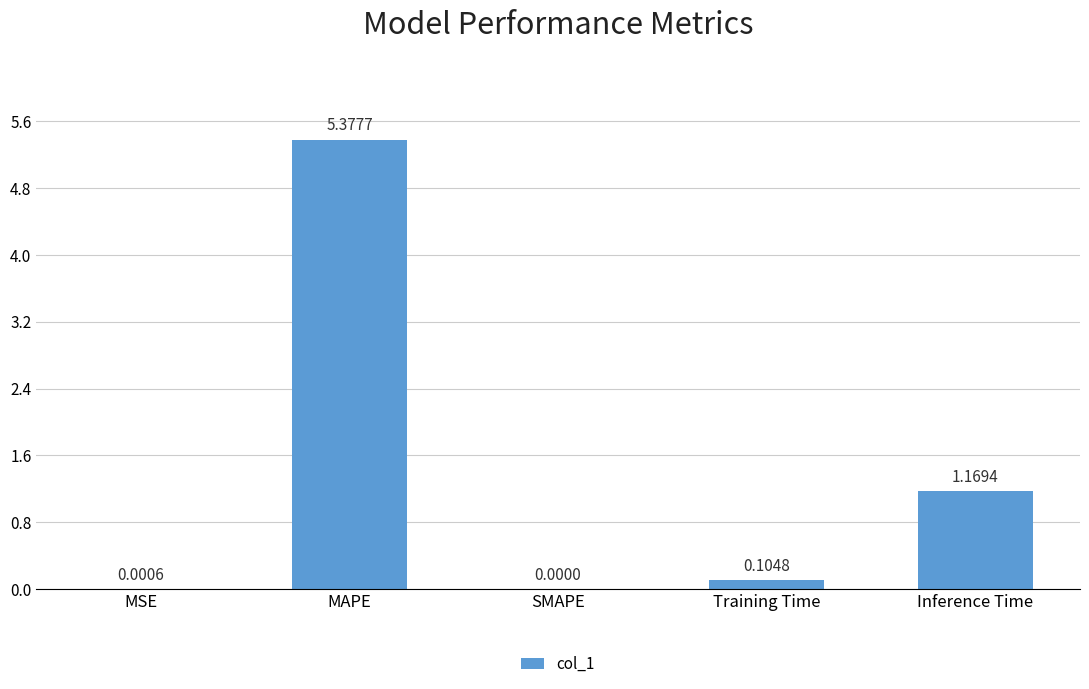

At which category does the chart reach its peak across all series?

MAPE